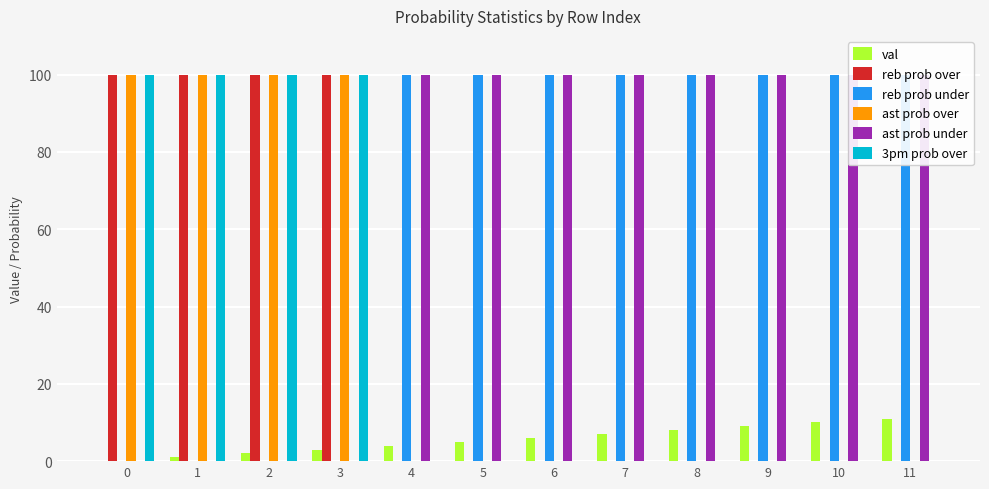

How many values in the ast prob under series are below 100?

4